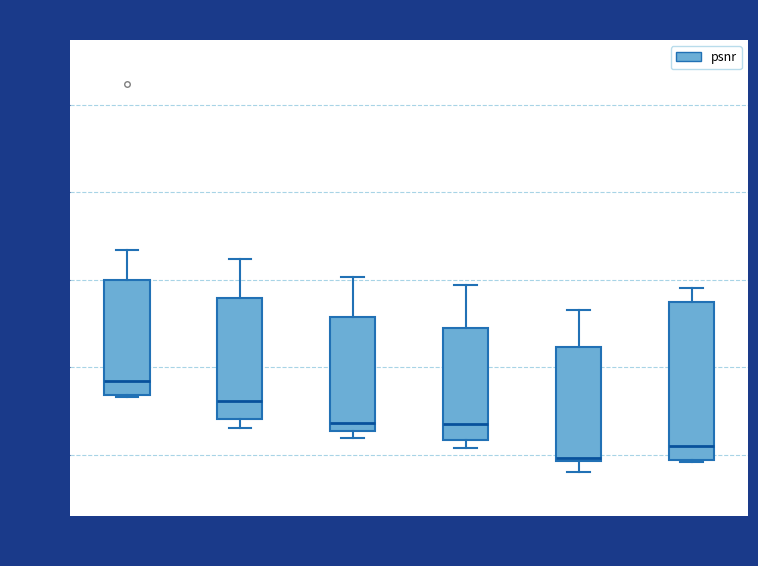

Reading left to right, transcribe this box plot: for each box, give where its median line is, the range the box spans, and where its two whiskers end, as read against the y-axis. The values are not printed on the chart, so give them approximately, as read against the axis.

Low Bytes: median 37.96, box 37.94 to 38.20, whiskers 37.94 to 38.26
Med-Low Bytes: median 37.92, box 37.88 to 38.16, whiskers 37.86 to 38.24
Med Bytes: median 37.88, box 37.86 to 38.12, whiskers 37.84 to 38.20
Med-High Bytes: median 37.88, box 37.84 to 38.08, whiskers 37.82 to 38.18
High Bytes: median 37.80, box 37.78 to 38.04, whiskers 37.76 to 38.12
Very High Bytes: median 37.82, box 37.78 to 38.14, whiskers 37.78 to 38.18